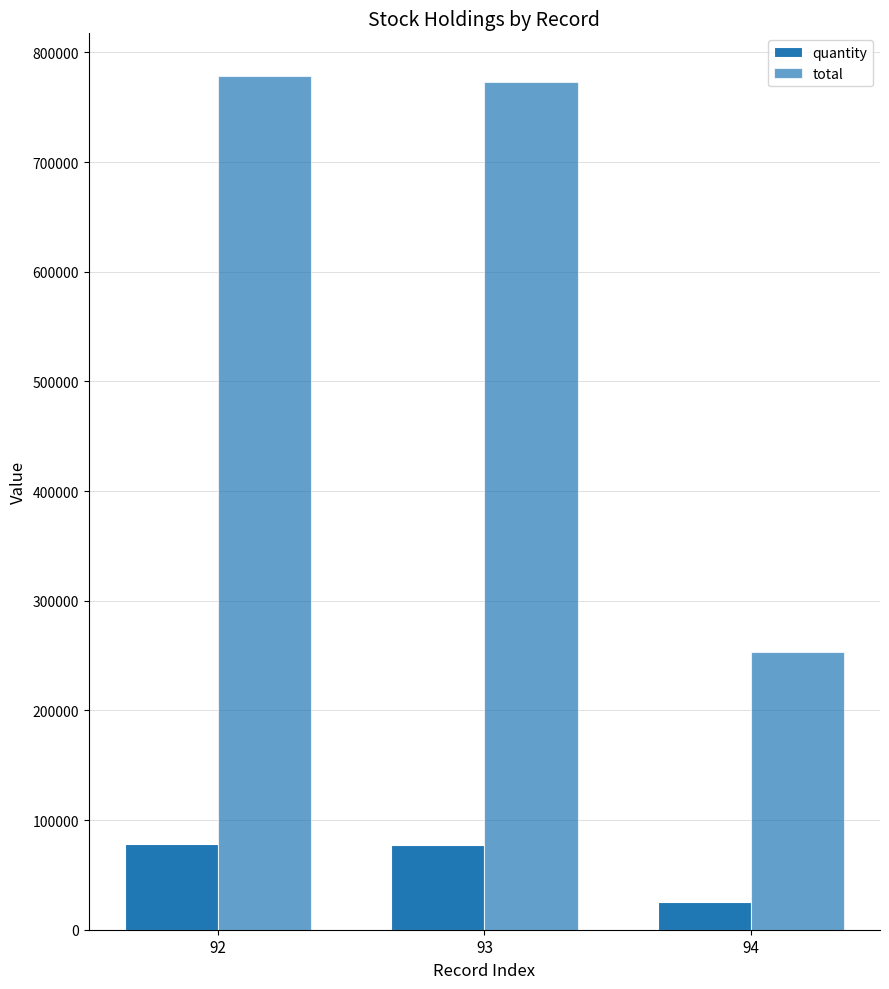

Reading left to right, extract all data points from this chart.

quantity: 92=77854	93=77335	94=25320
total: 92=778540	93=773350	94=253200